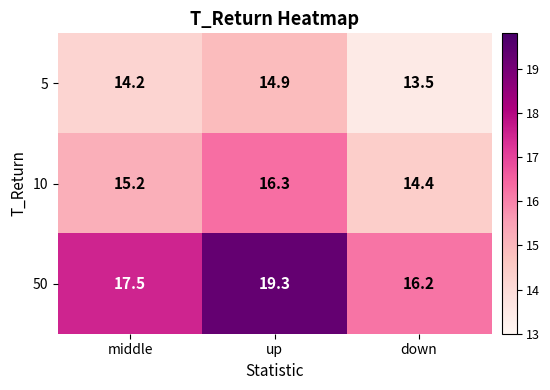

Which series has the widest spread of values?

50